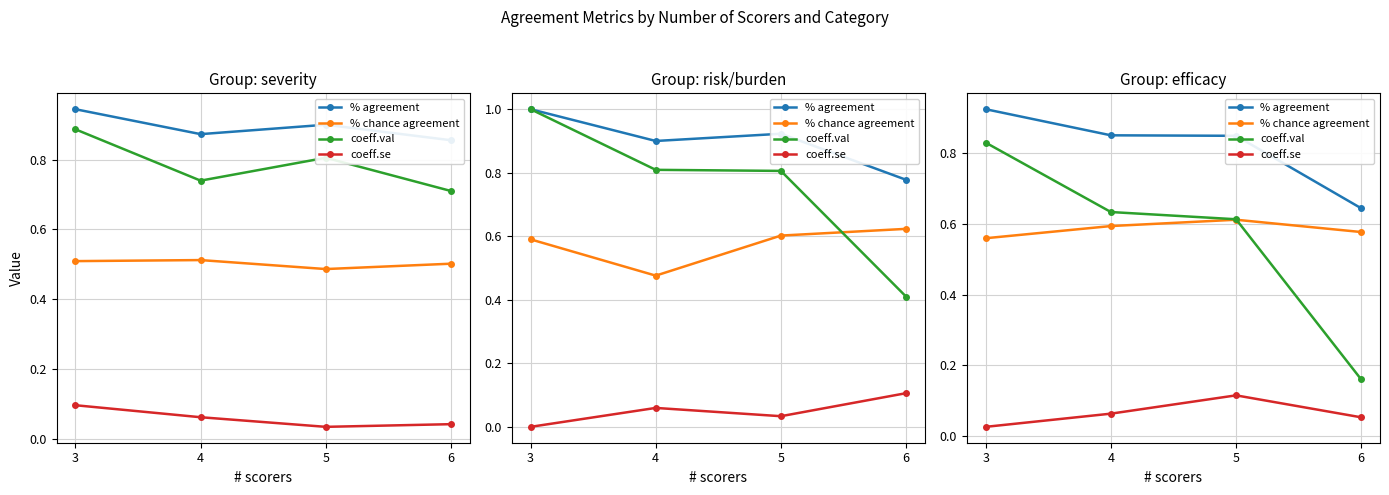

Rank the series at 6 from highest to lowest value.

% agreement, % chance agreement, coeff.val, coeff.se